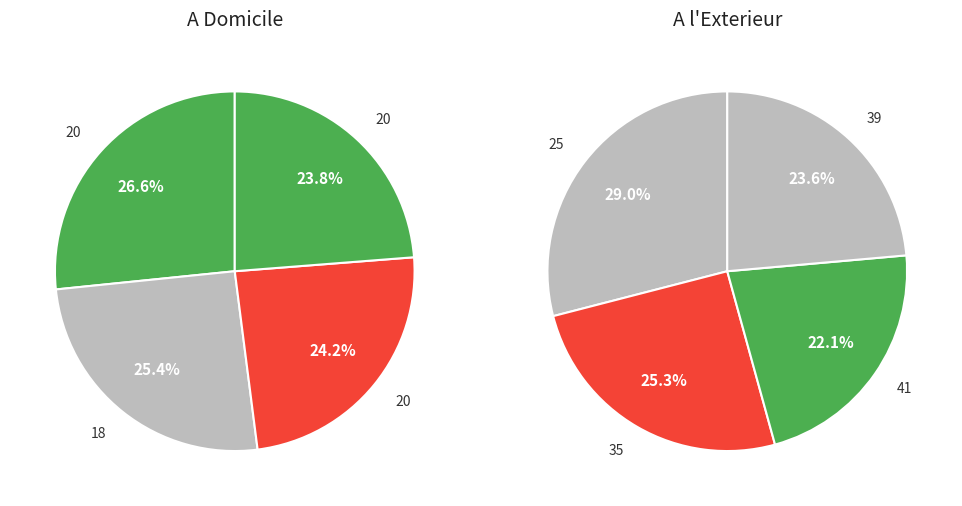

Which category has the biggest portion of the pie?

20